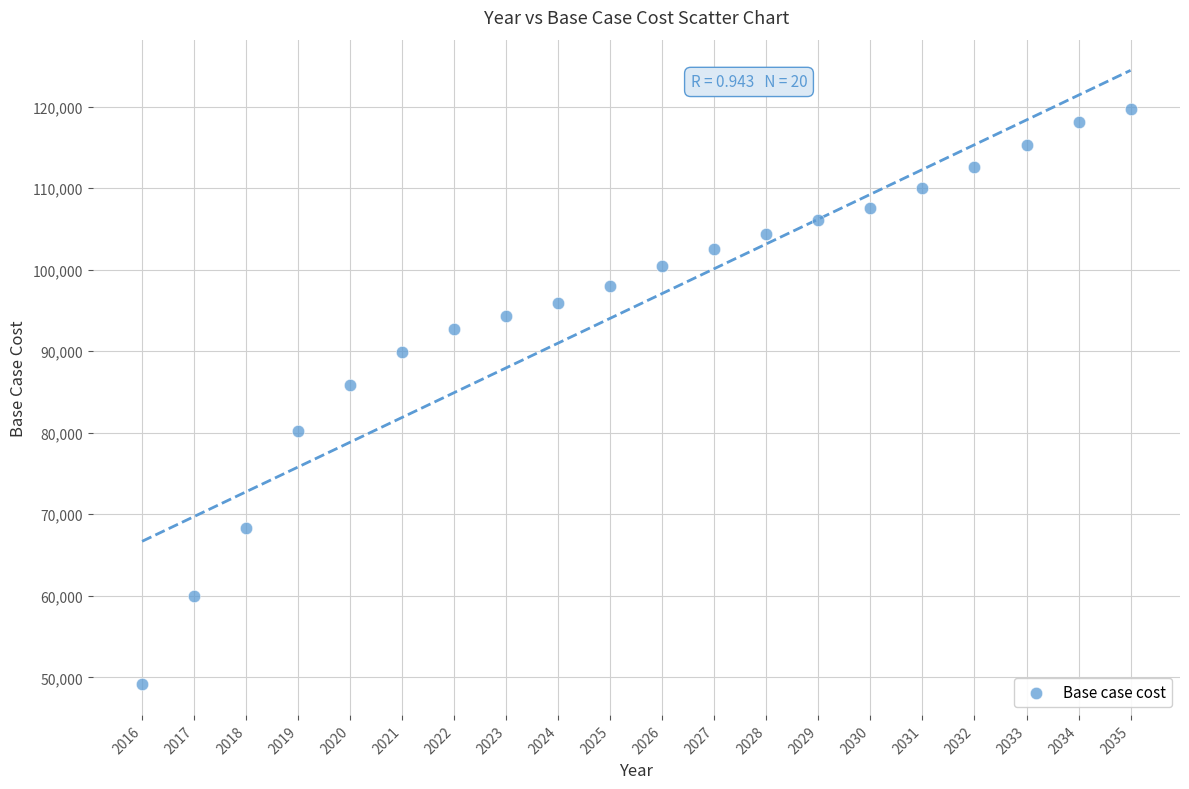

What Y value in the scatter plot is closest to 84441?

85896.2